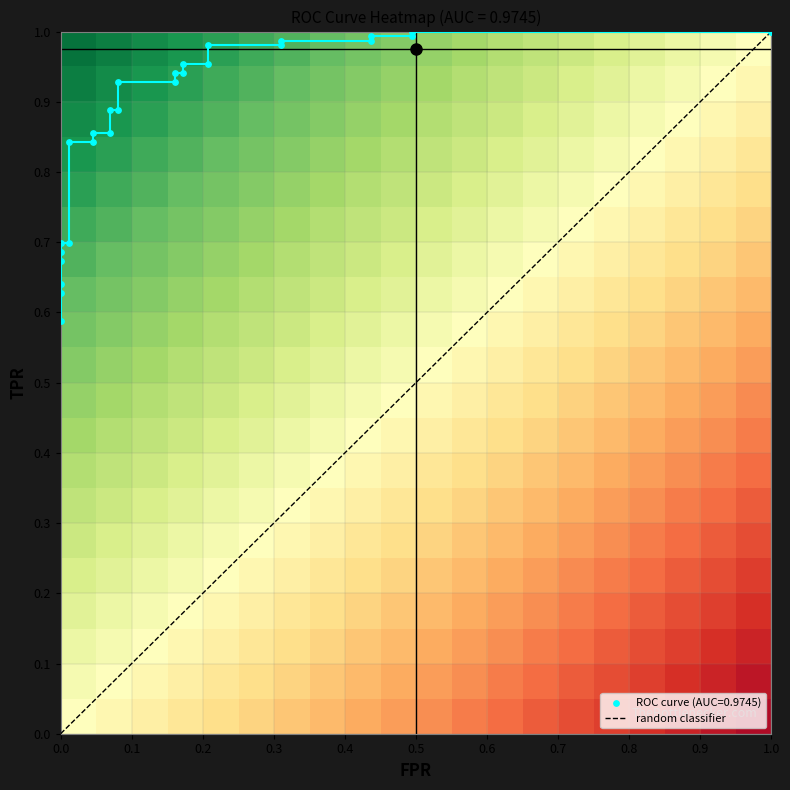

Which series has the largest range (max minus min)?

fpr